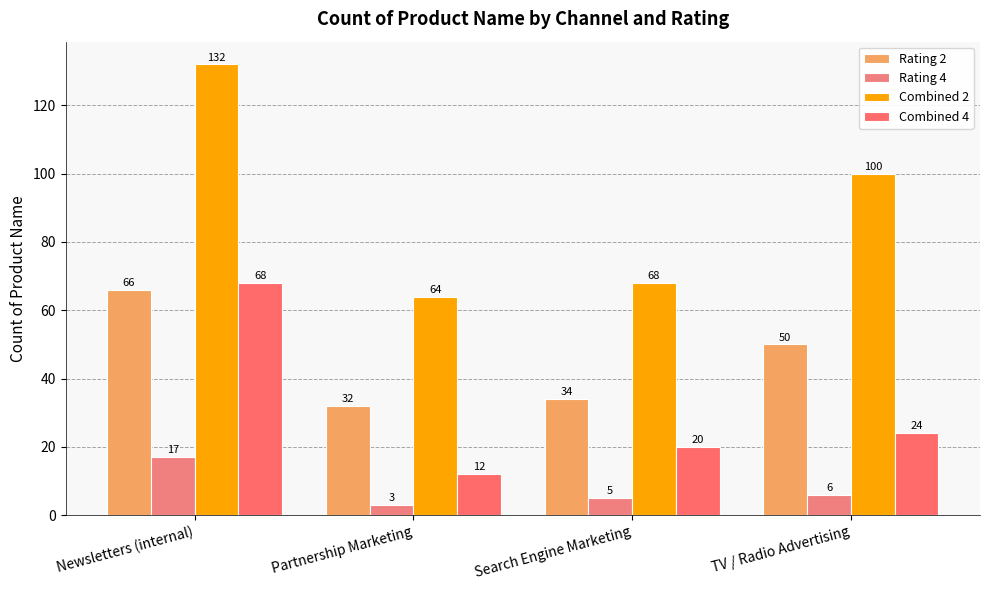

Are the bars horizontal?

No